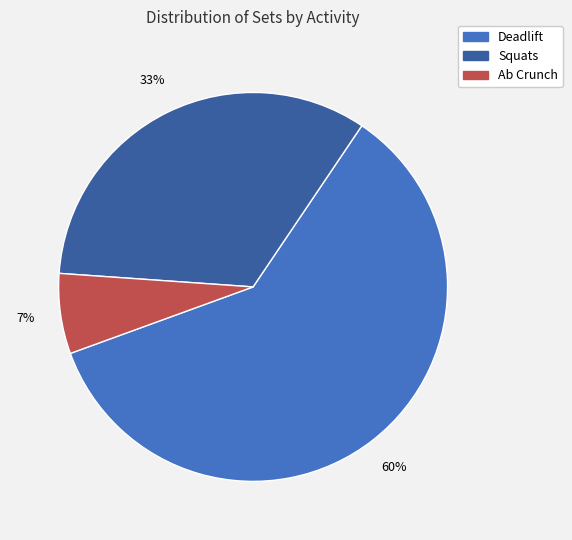

Between Squats and Ab Crunch, which is larger?

Squats